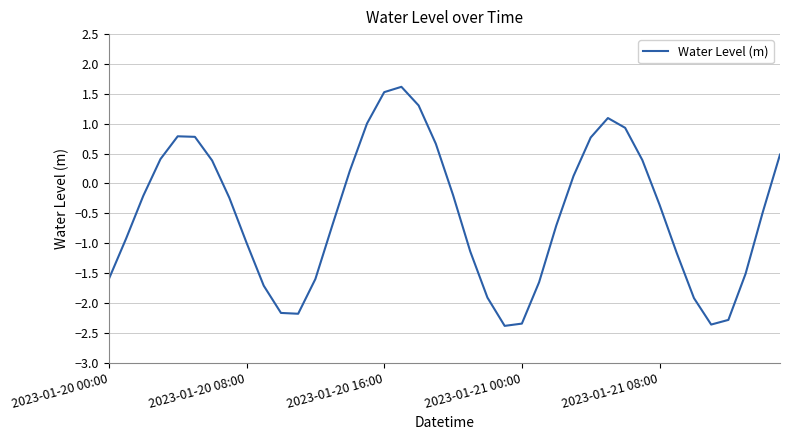

How many interior local valleys (lower than both neighbors) does the data have?

3